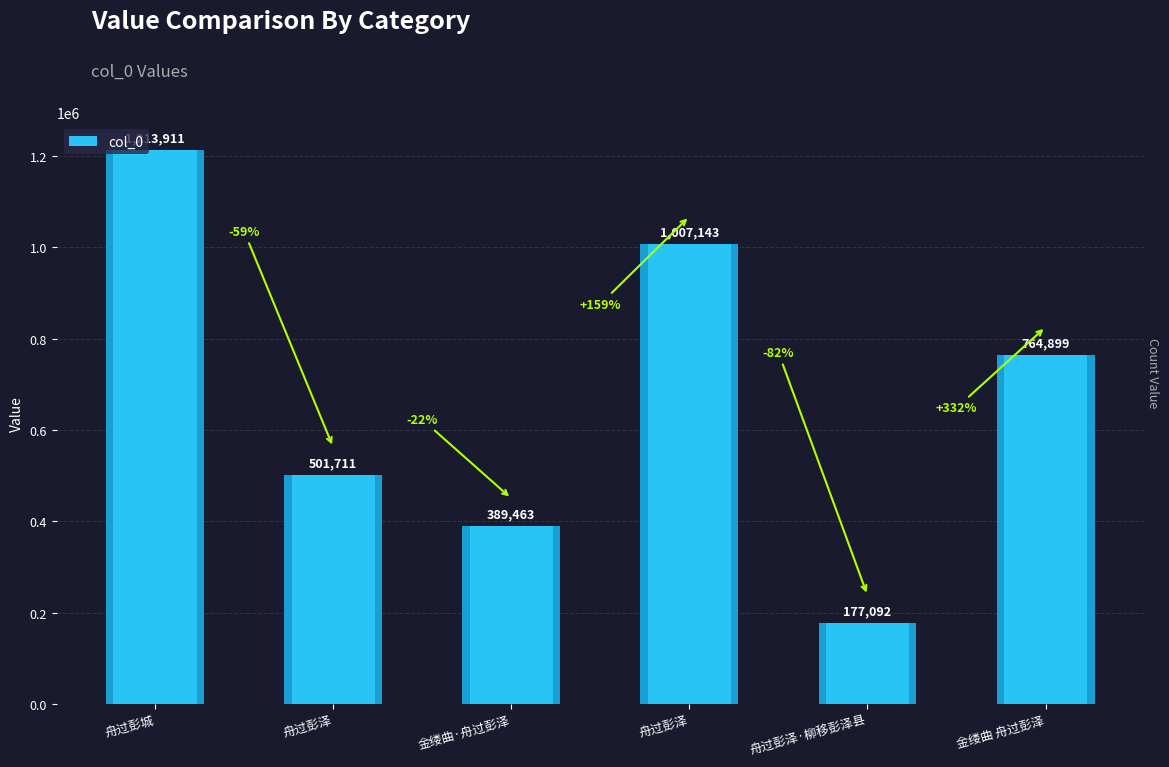

True or false: the data shows 389463 at 金缕曲·舟过彭泽.

True